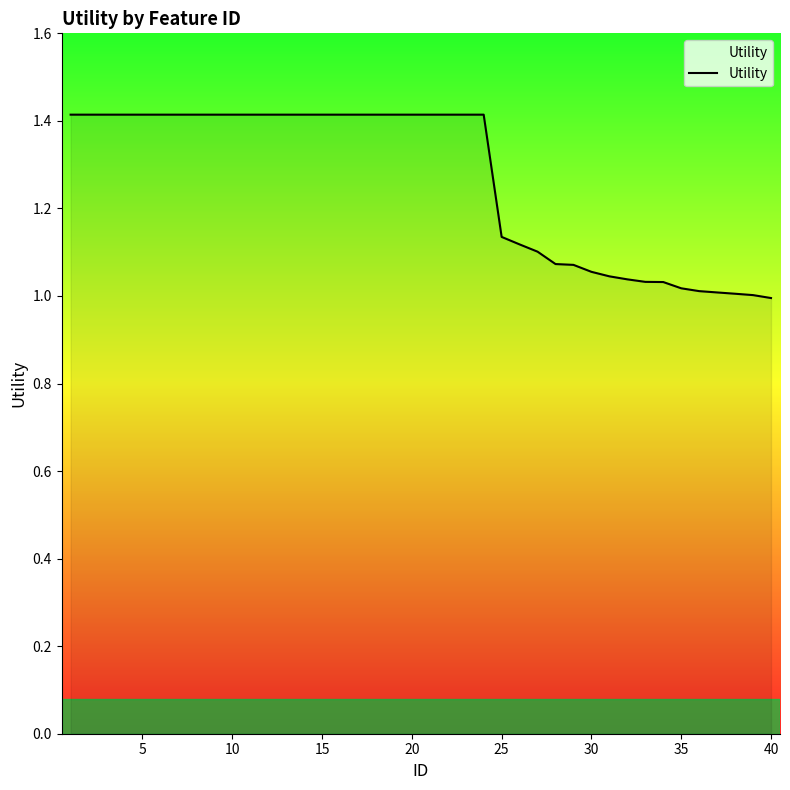

What is the difference between the maximum and minimum values?

0.4